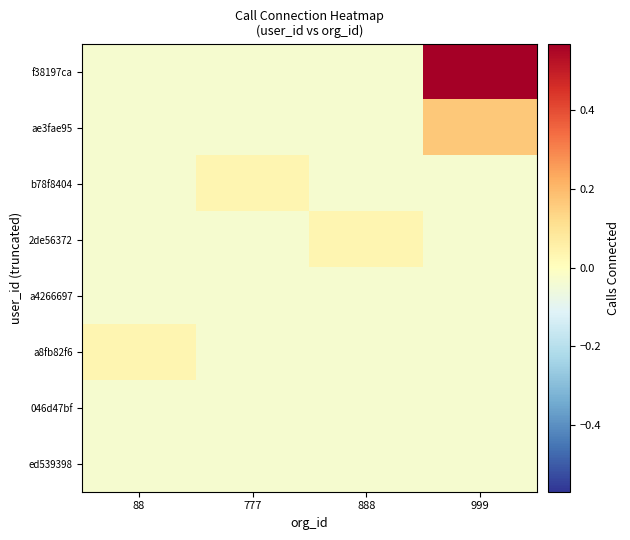

At which category is the sum across all series the highest?

999